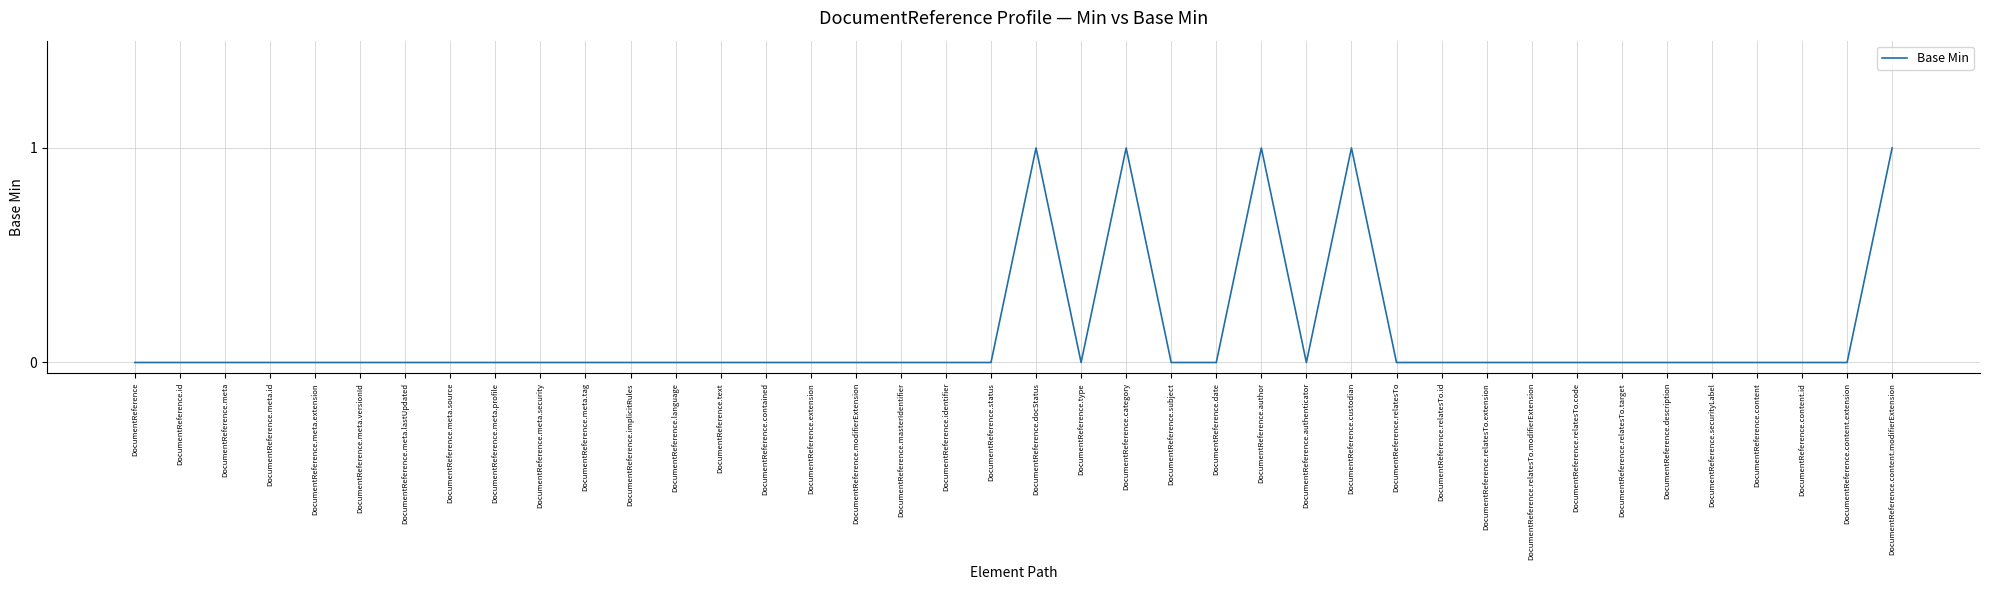

Reading left to right, extract all data points from this chart.

DocumentReference=0	DocumentReference.id=0	DocumentReference.meta=0	DocumentReference.meta.id=0	DocumentReference.meta.extension=0	DocumentReference.meta.versionId=0	DocumentReference.meta.lastUpdated=0	DocumentReference.meta.source=0	DocumentReference.meta.profile=0	DocumentReference.meta.security=0	DocumentReference.meta.tag=0	DocumentReference.implicitRules=0	DocumentReference.language=0	DocumentReference.text=0	DocumentReference.contained=0	DocumentReference.extension=0	DocumentReference.modifierExtension=0	DocumentReference.masterIdentifier=0	DocumentReference.identifier=0	DocumentReference.status=0	DocumentReference.docStatus=1	DocumentReference.type=0	DocumentReference.category=1	DocumentReference.subject=0	DocumentReference.date=0	DocumentReference.author=1	DocumentReference.authenticator=0	DocumentReference.custodian=1	DocumentReference.relatesTo=0	DocumentReference.relatesTo.id=0	DocumentReference.relatesTo.extension=0	DocumentReference.relatesTo.modifierExtension=0	DocumentReference.relatesTo.code=0	DocumentReference.relatesTo.target=0	DocumentReference.description=0	DocumentReference.securityLabel=0	DocumentReference.content=0	DocumentReference.content.id=0	DocumentReference.content.extension=0	DocumentReference.content.modifierExtension=1